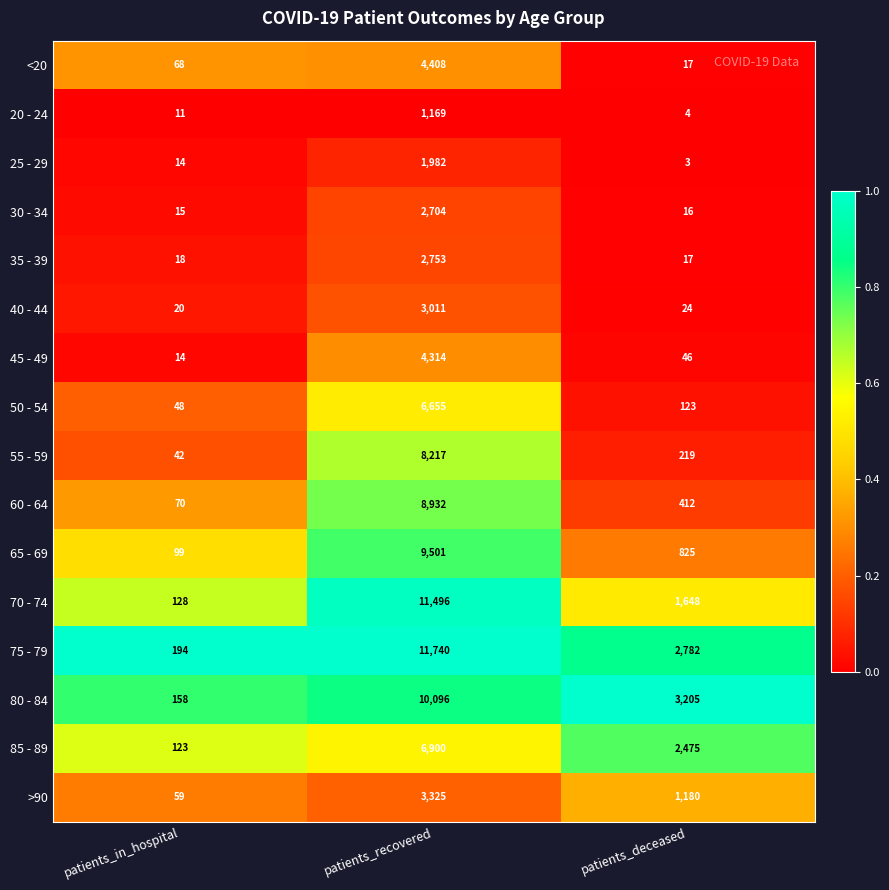

What is the minimum value for 75 - 79?

194